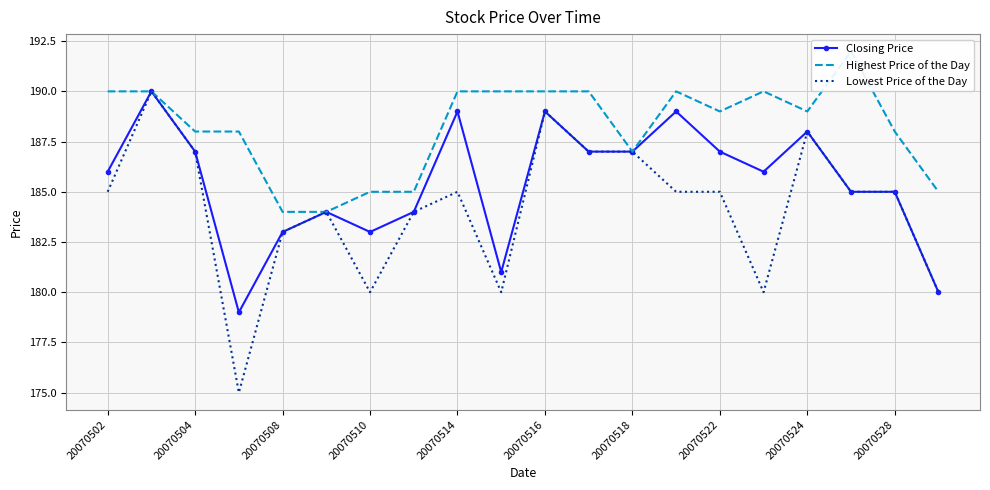

True or false: Closing Price and Lowest Price of the Day intersect in this chart.

False